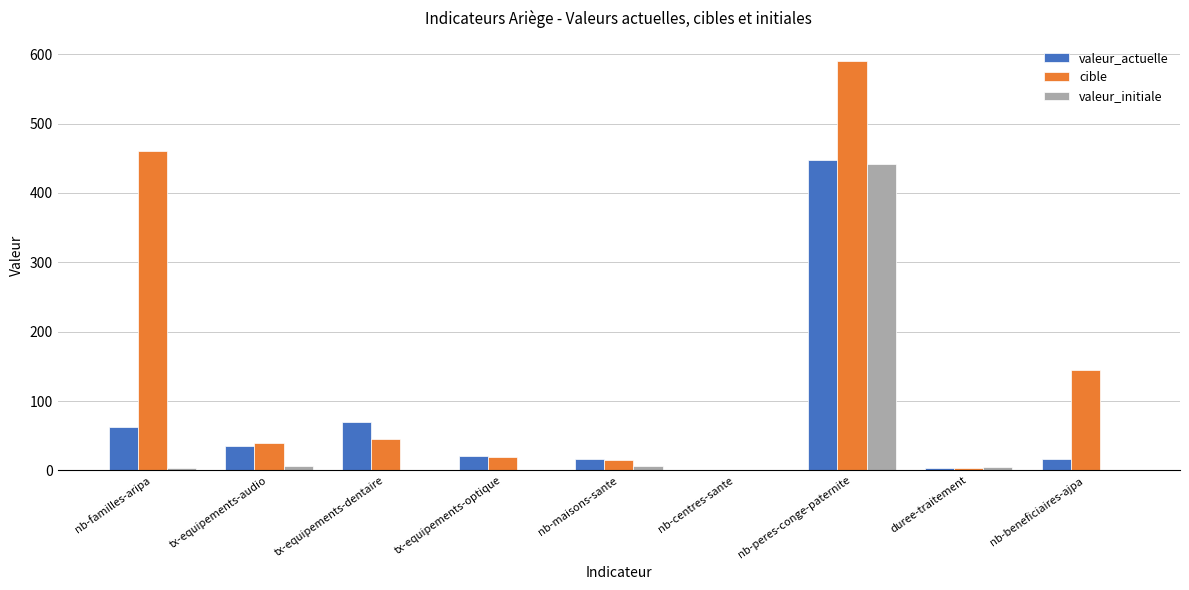

What is the sum of all cible values?

1319.0